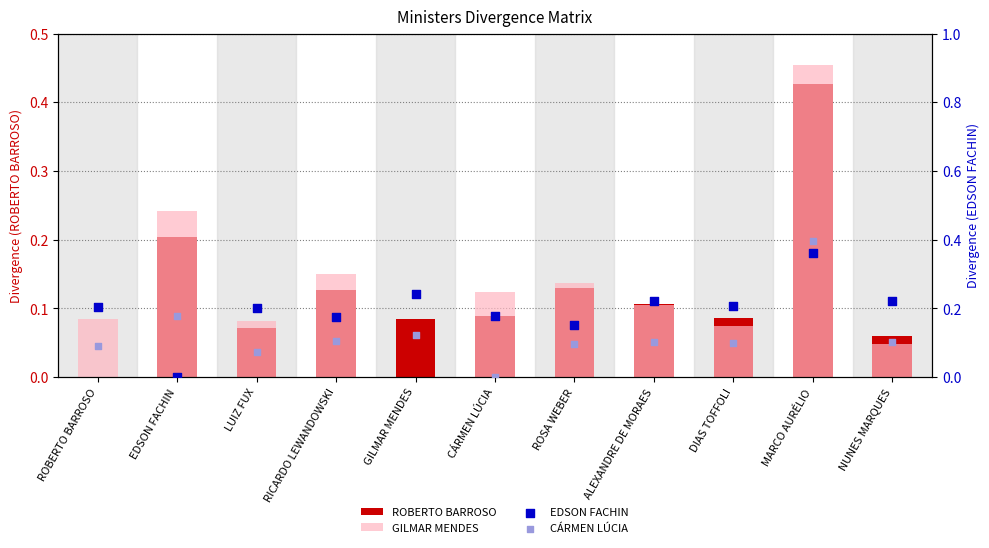

Which series has the largest Y range (max minus min)?

GILMAR MENDES